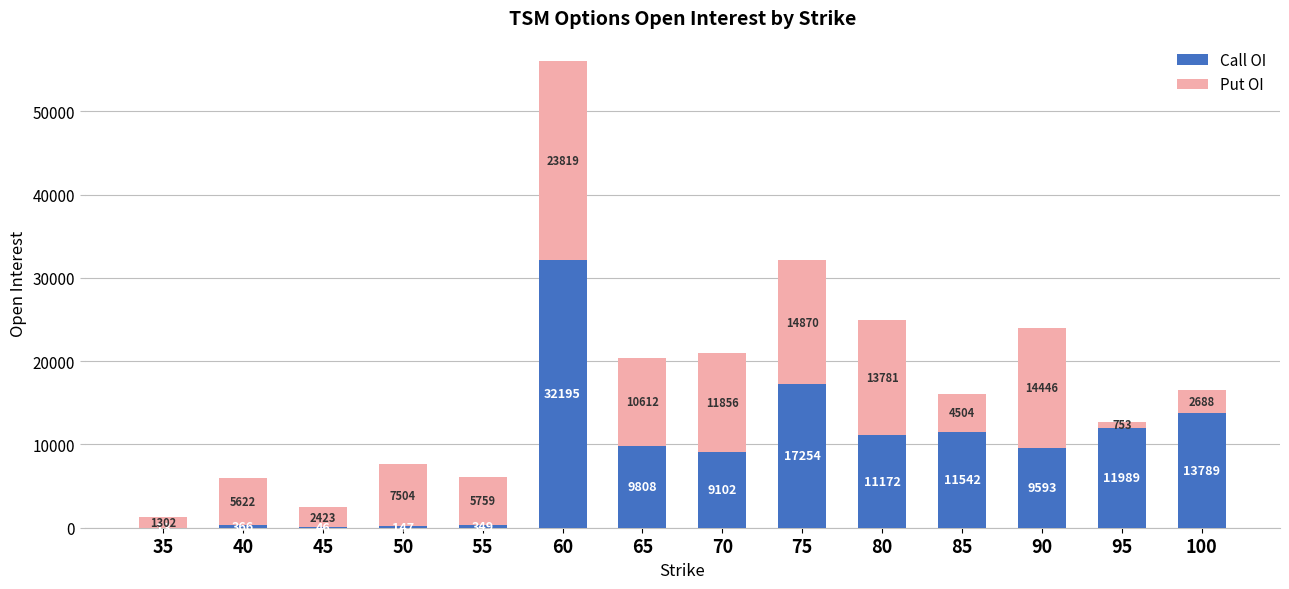

Is it true that Call OI equals 17254 at 75?

True